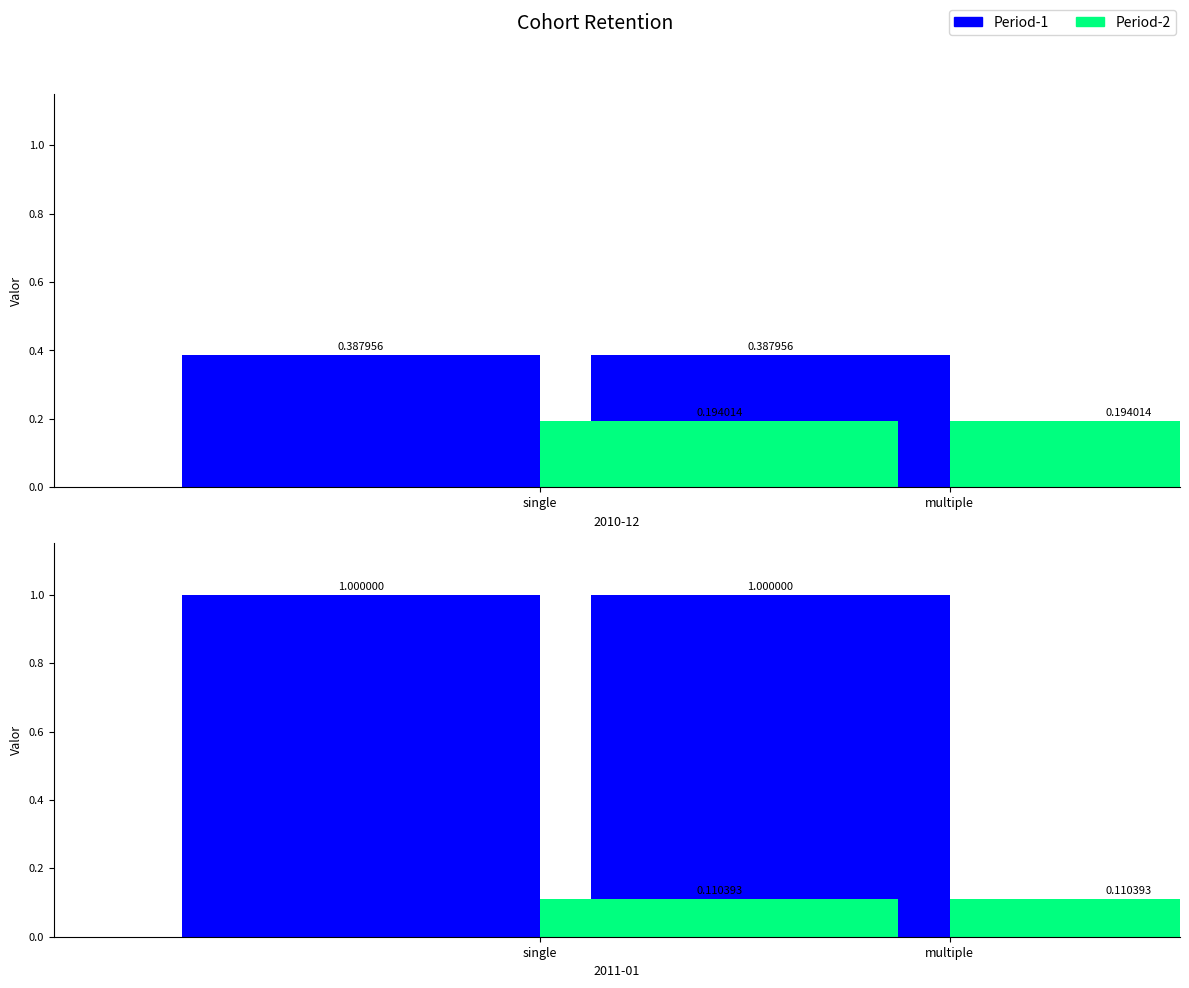

List the series in order of their overall mean, lowest first.

Period-2, Period-1